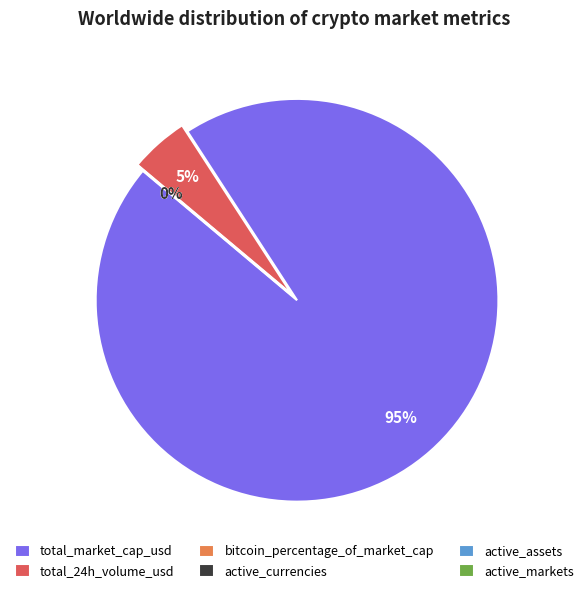

Approximately how many times larger is the value at total_market_cap_usd compared to active_assets?

1476497941.8